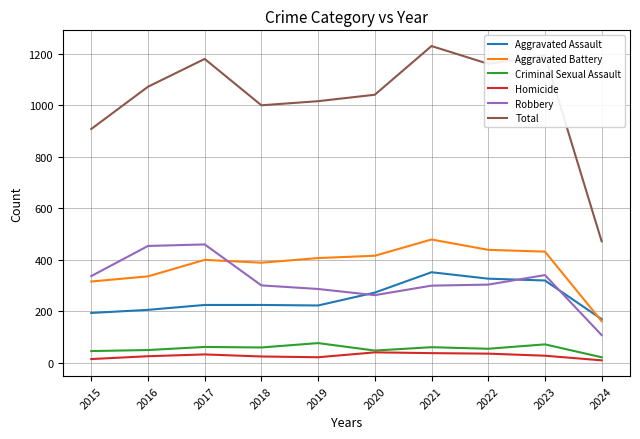

What is the average value of the Total series?

1027